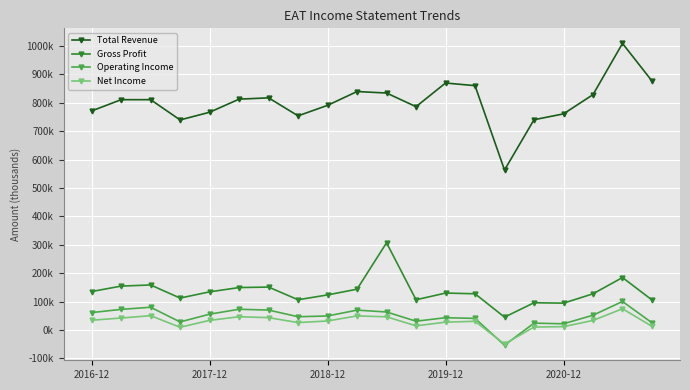

What are all the series names shown in the legend?

Total Revenue, Gross Profit, Operating Income, Net Income